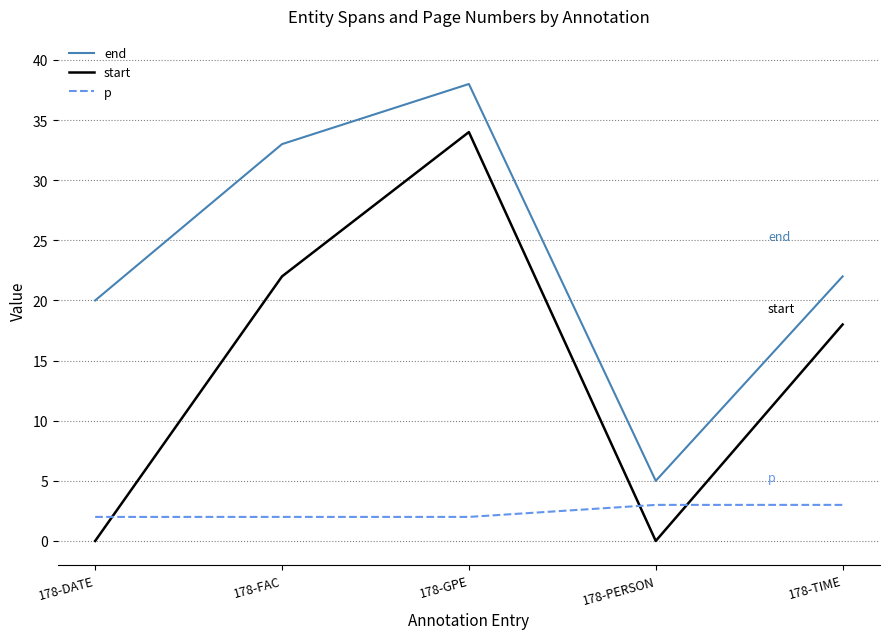

What is the sum of all end values?

118